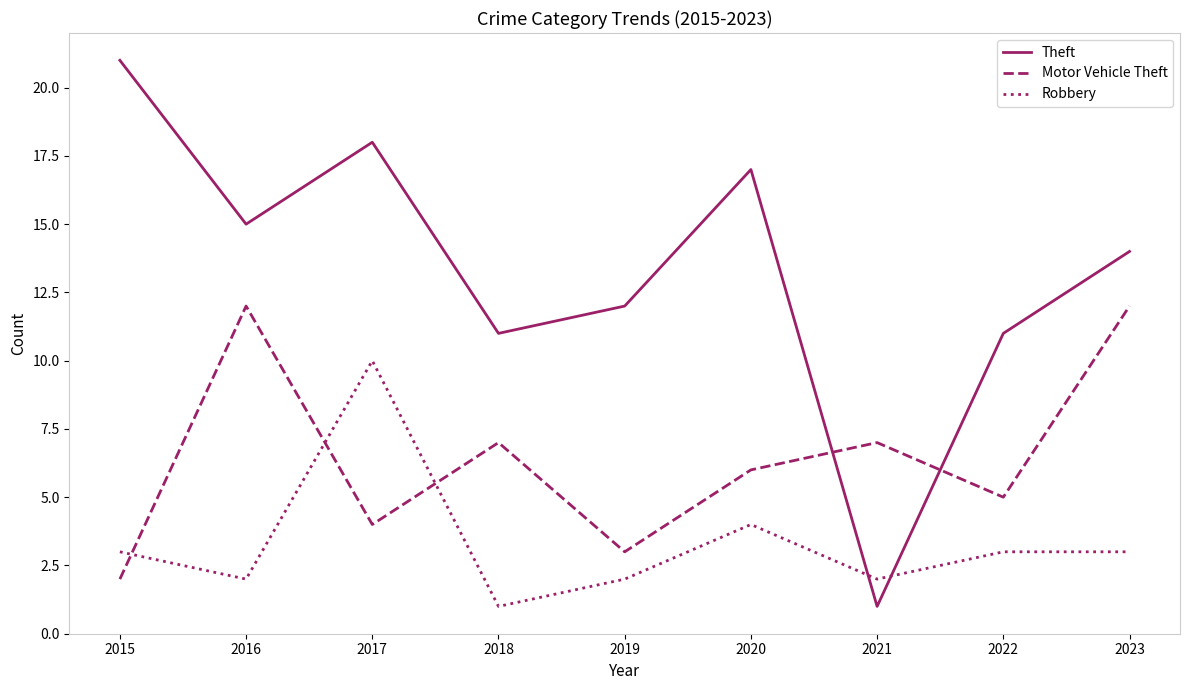

Between which two adjacent categories do Motor Vehicle Theft and Theft first intersect?

2020 and 2021